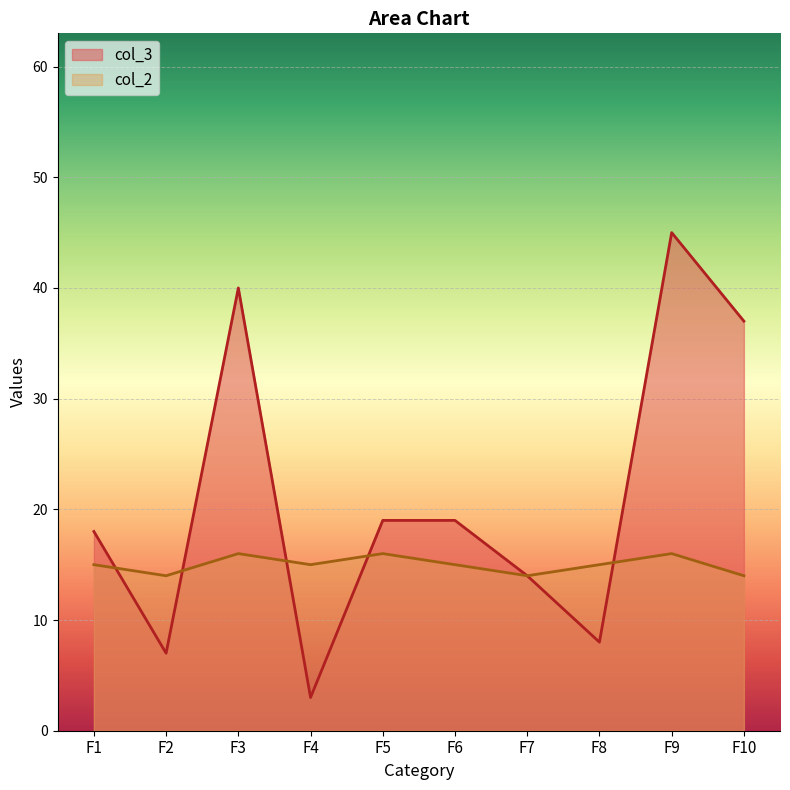

Reading right to left, list all the values displayed in this chart.

col_3: F10=37	F9=45	F8=8	F7=14	F6=19	F5=19	F4=3	F3=40	F2=7	F1=18
col_2: F10=14	F9=16	F8=15	F7=14	F6=15	F5=16	F4=15	F3=16	F2=14	F1=15